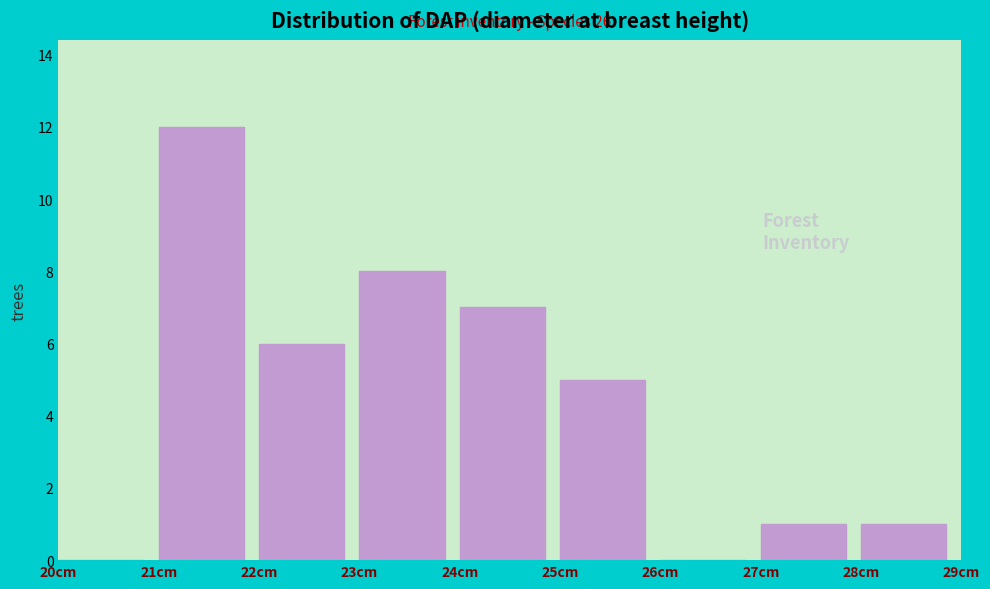

Which range on the x-axis has the tallest bar?

21 to 22